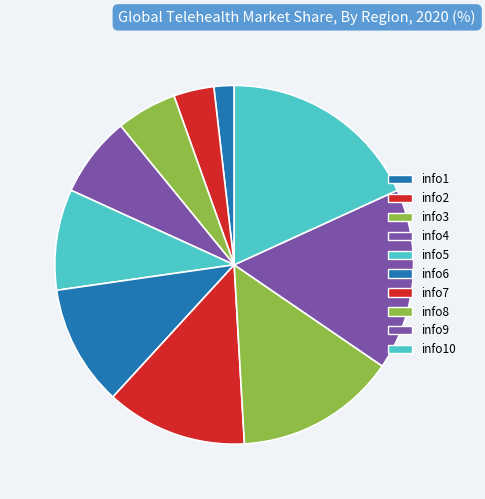

Rank the categories by value from lowest to highest.

info1, info2, info3, info4, info5, info6, info7, info8, info9, info10